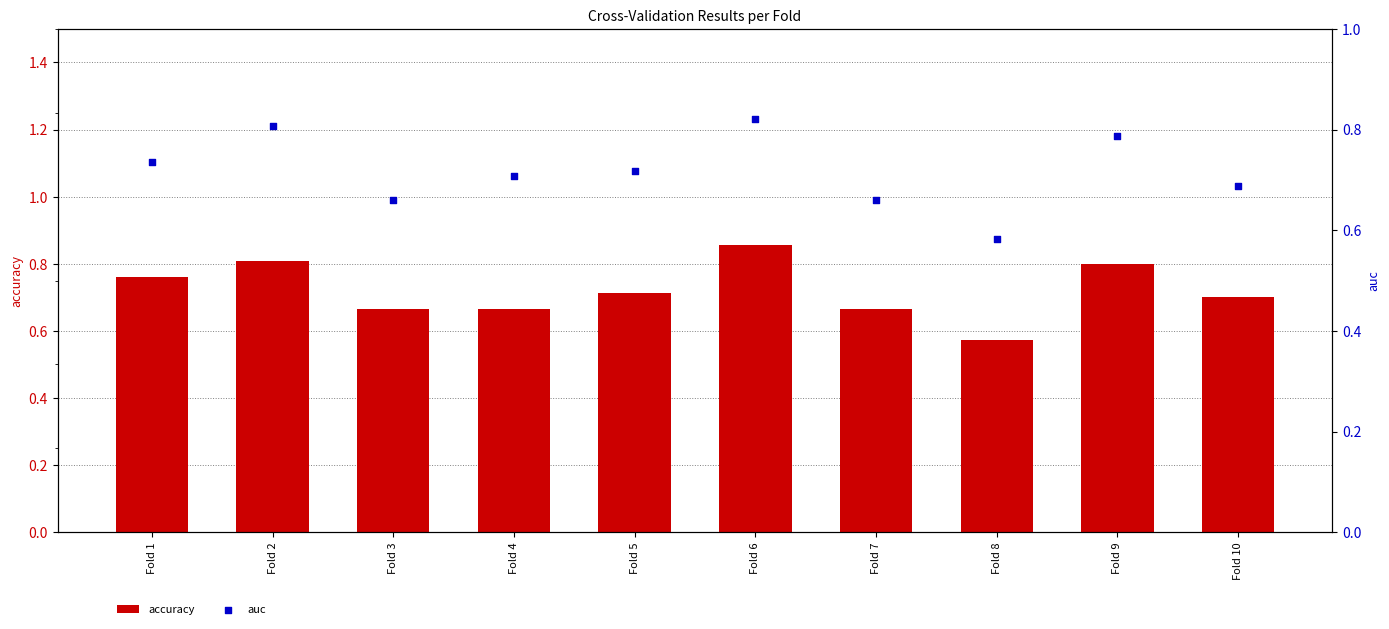

Which series has the largest Y range (max minus min)?

accuracy